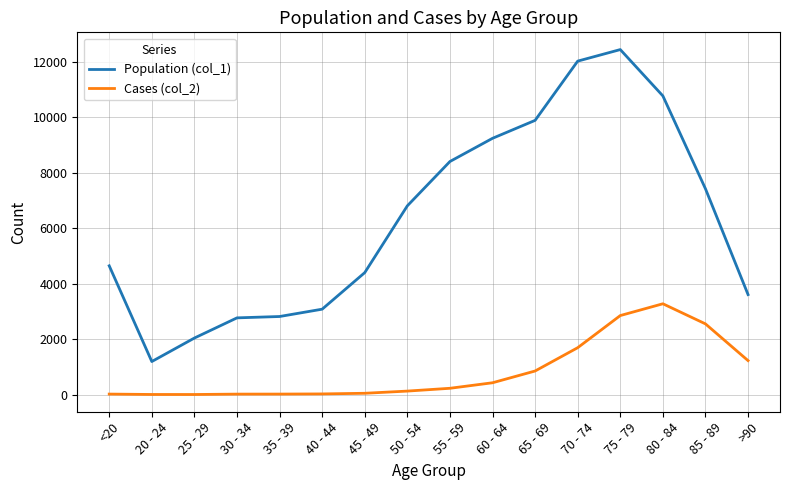

The value of Population (col_1) at <20 is 6540. True or false?

False